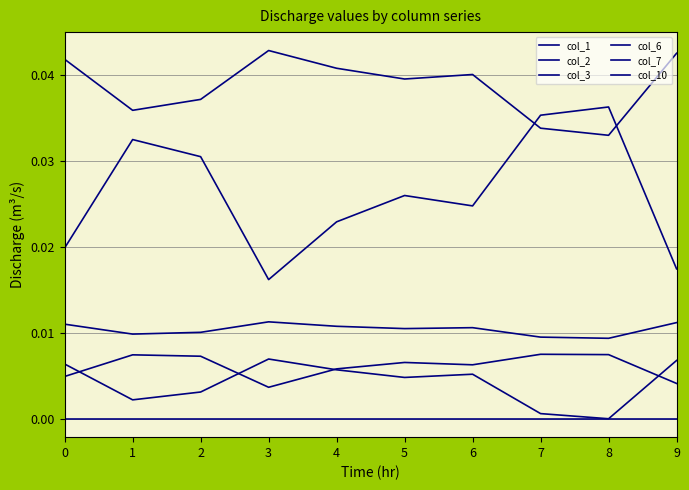

How many lines are shown in the chart?

6